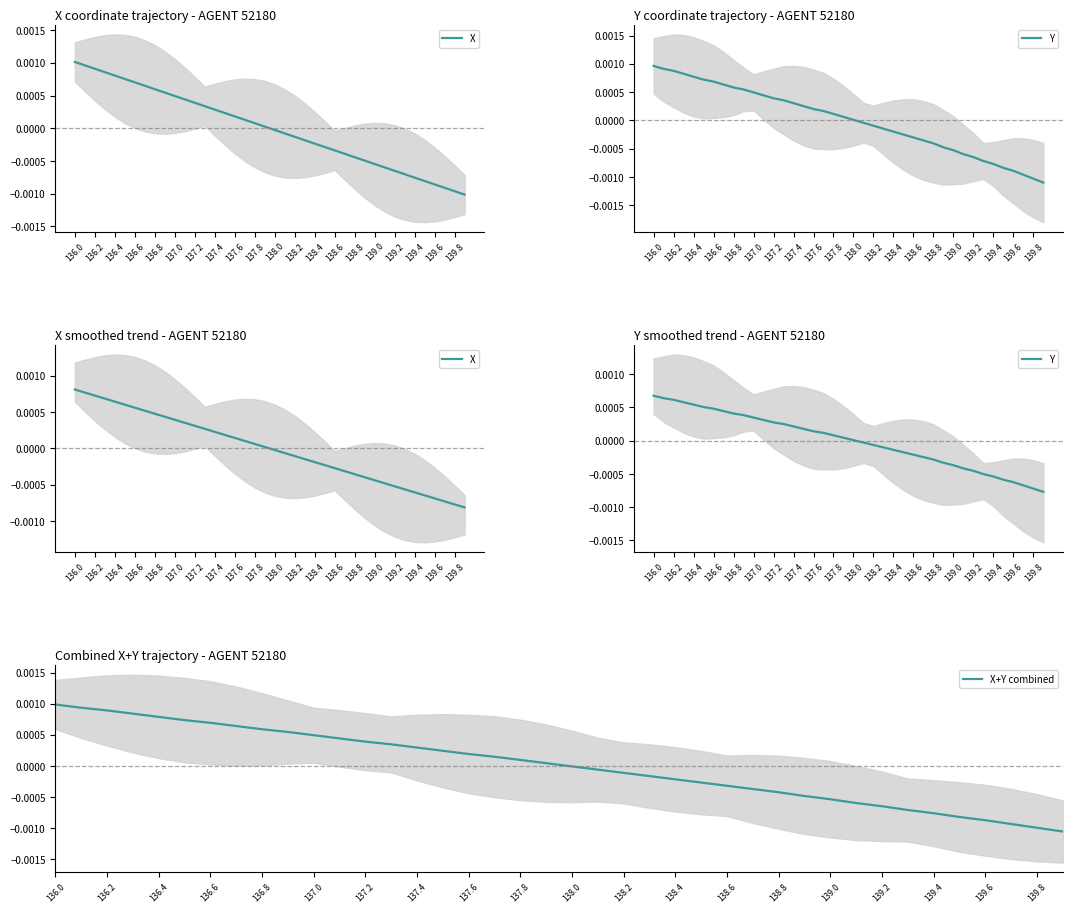

List the series in order of their peak value, highest first.

X+Y combined, X, Y